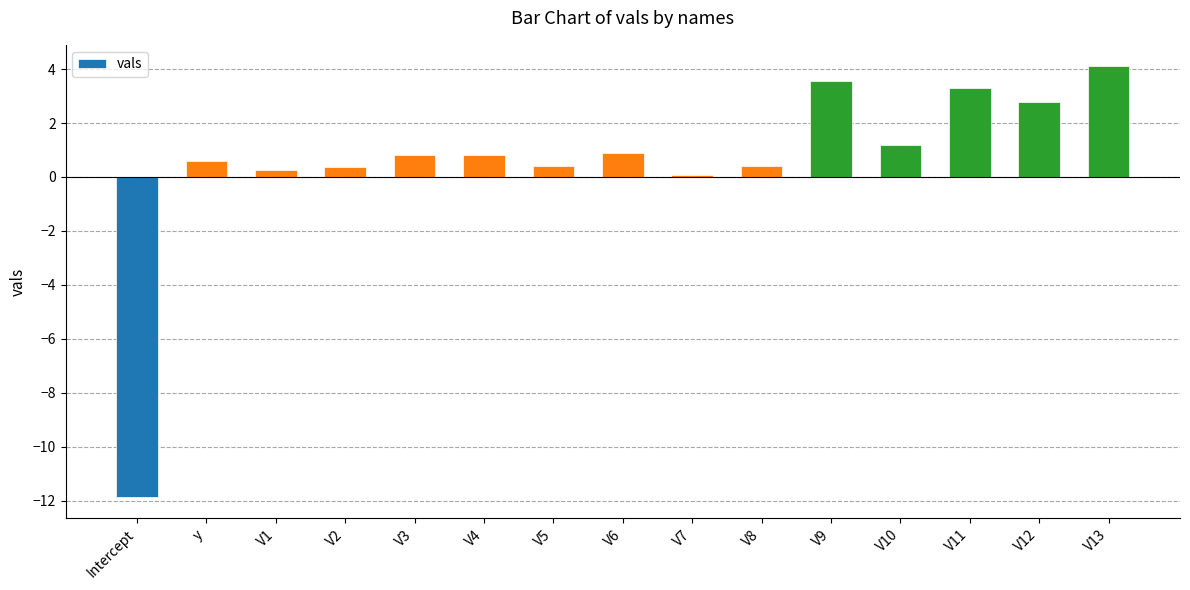

Which has a higher value, V1 or V8?

V8